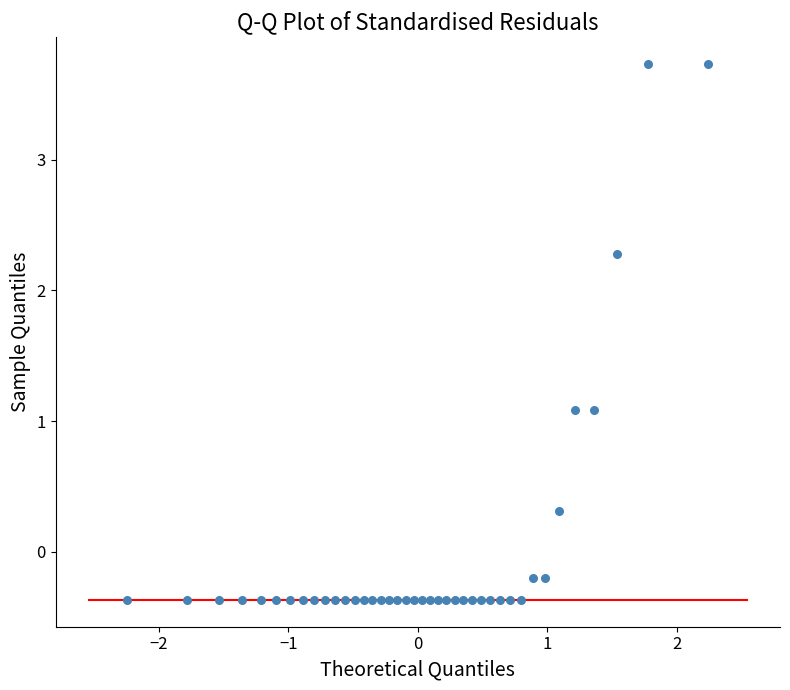

What is the range of X values (max minus min)?

4.5